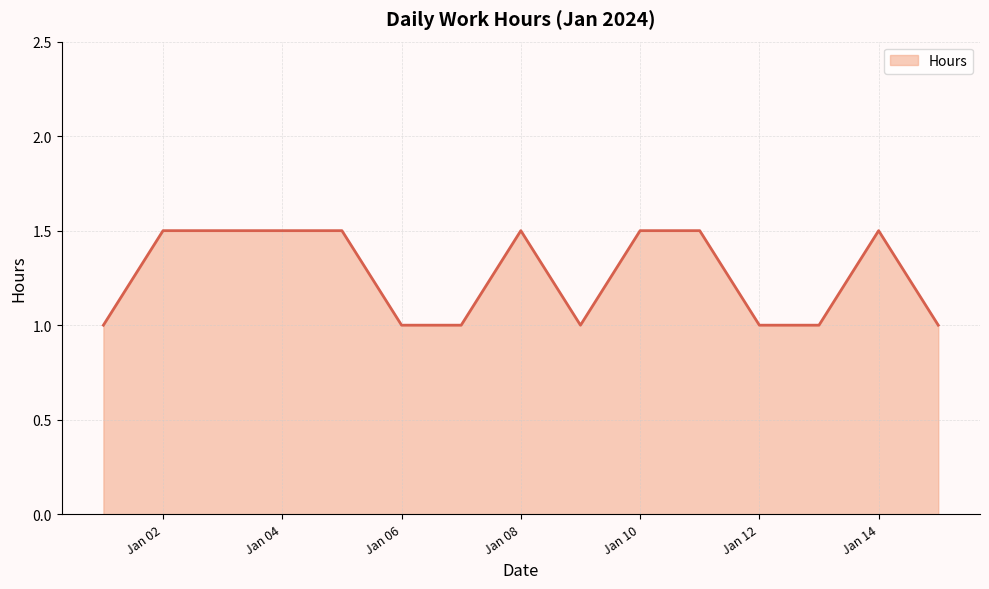

What is the difference between the maximum and second lowest values?

0.5